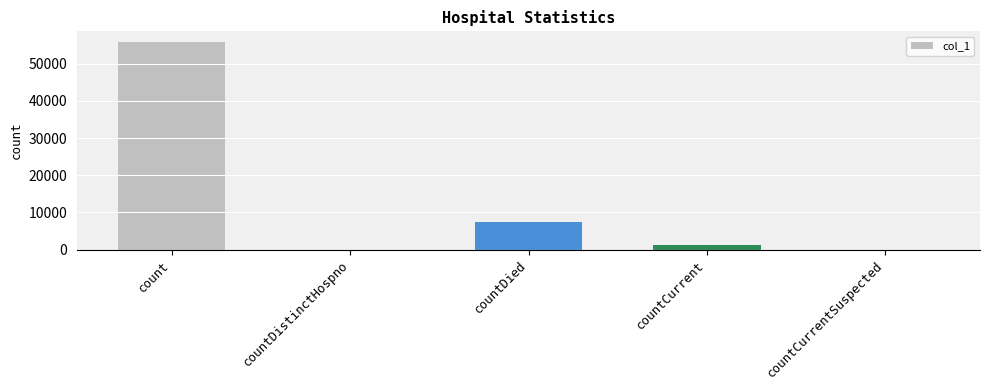

Between countCurrent and count, which is larger?

count